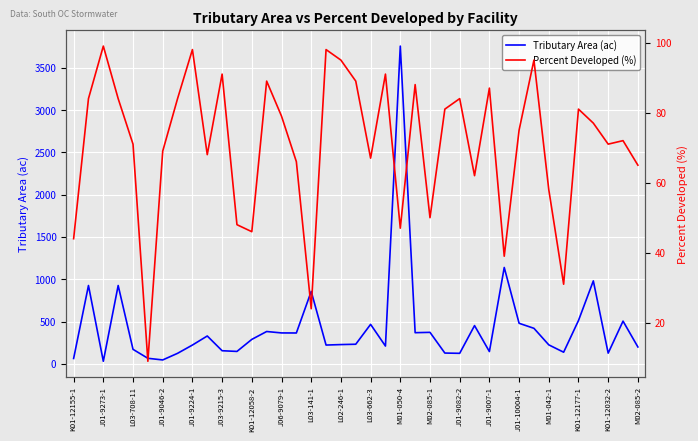

Read the Percent Developed (%) value at 31.

95.0